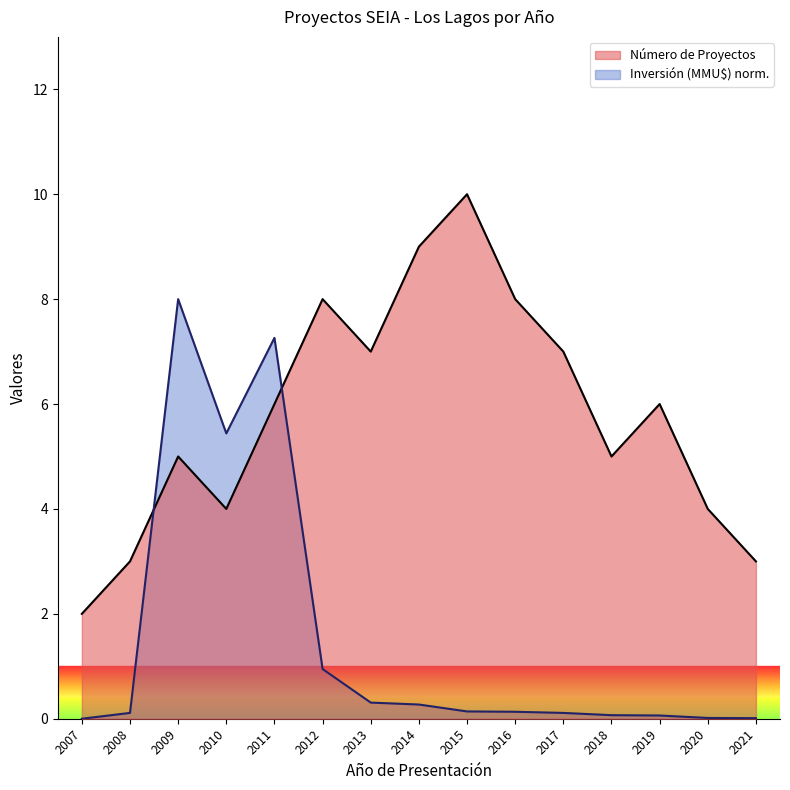

The Inversión (MMU$) series shows 8.9 at 2010. True or false?

False